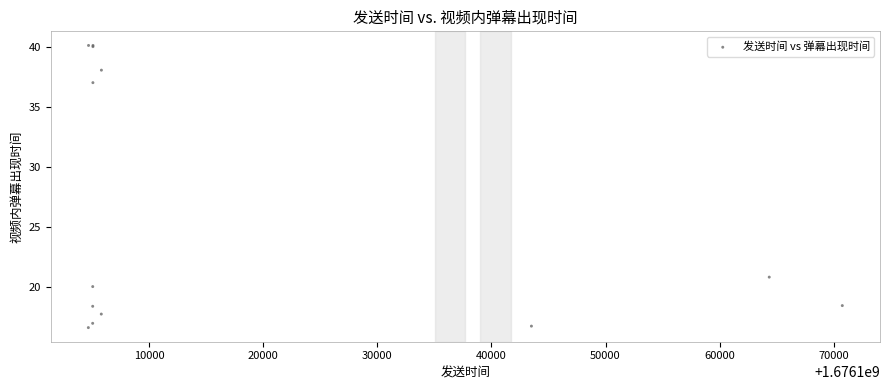

What Y value in the scatter plot is closest to 28?

20.8